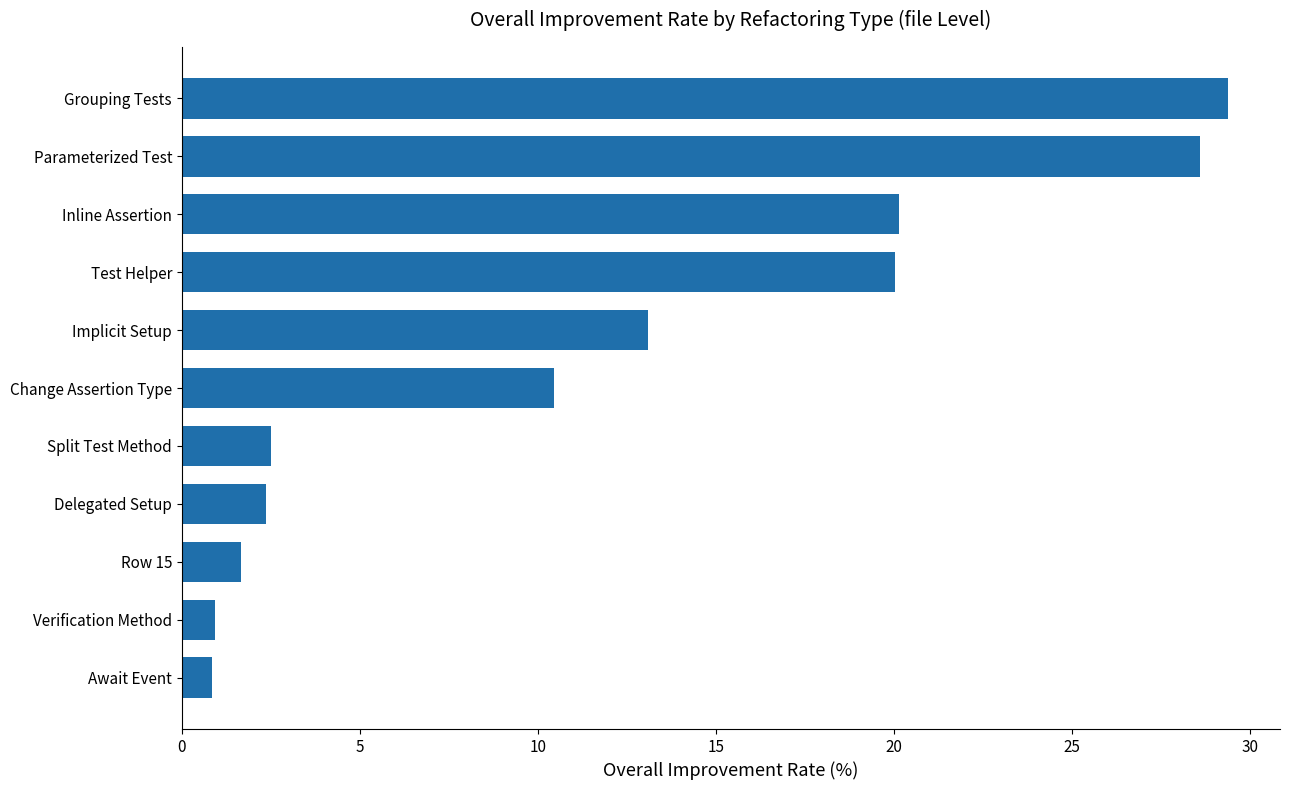

What is the label of the 2nd bar from the top?

Parameterized Test